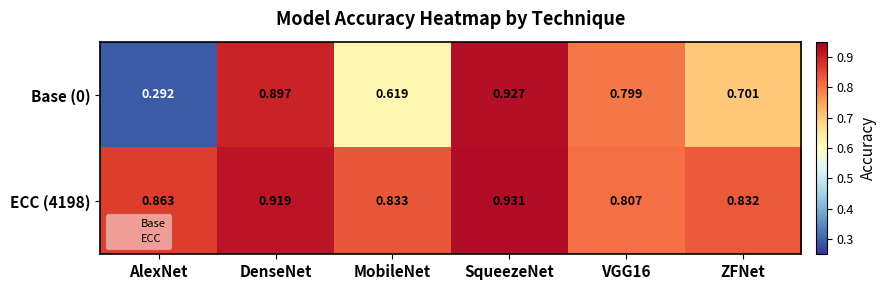

Where is Base (0) nearest to the value 0?

AlexNet